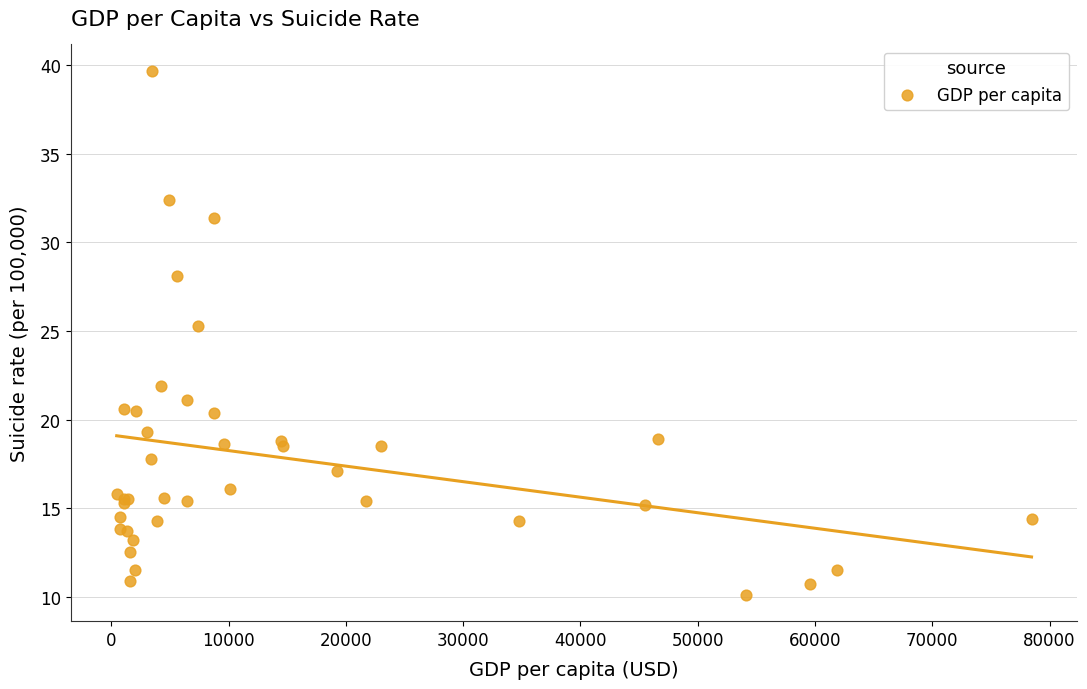

What Y value in the scatter plot is closest to 24?

25.3